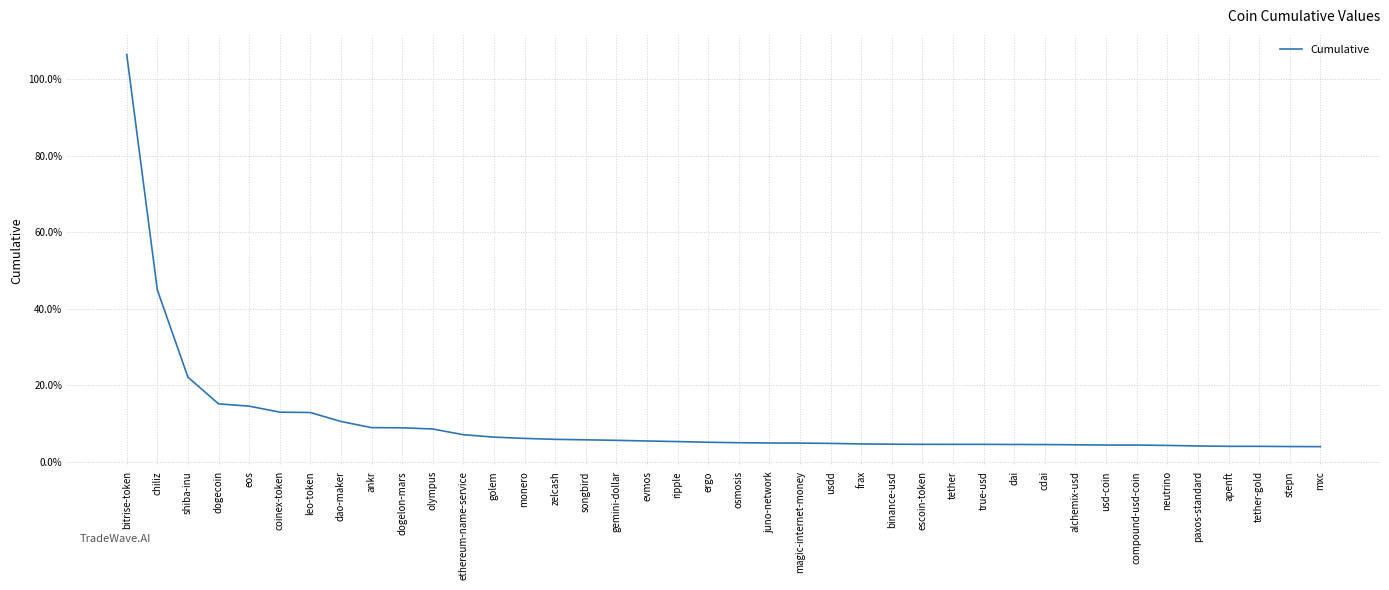

Between paxos-standard and bitrise-token, which is larger?

bitrise-token